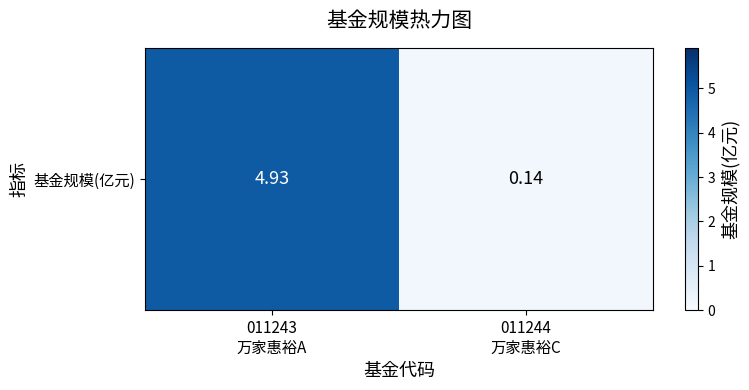

How many distinct data groups are displayed?

1